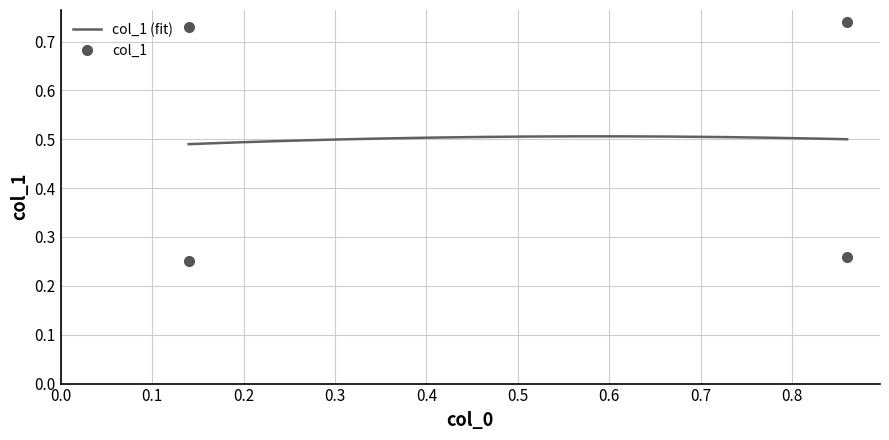

Which has a higher value, 0.14 or 0.14?

0.14